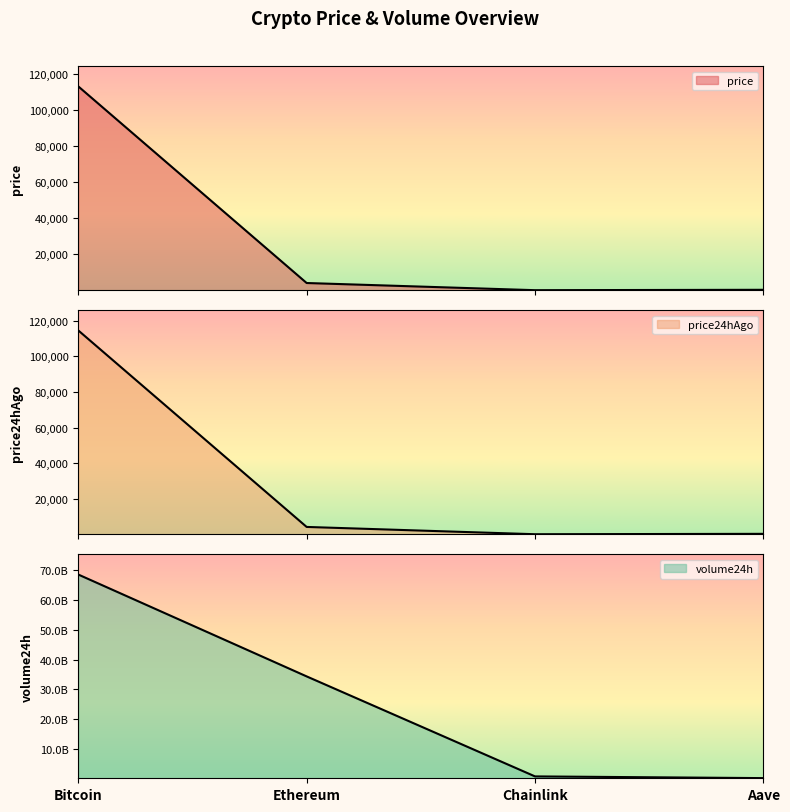

Which has a higher value, Bitcoin or Ethereum?

Bitcoin